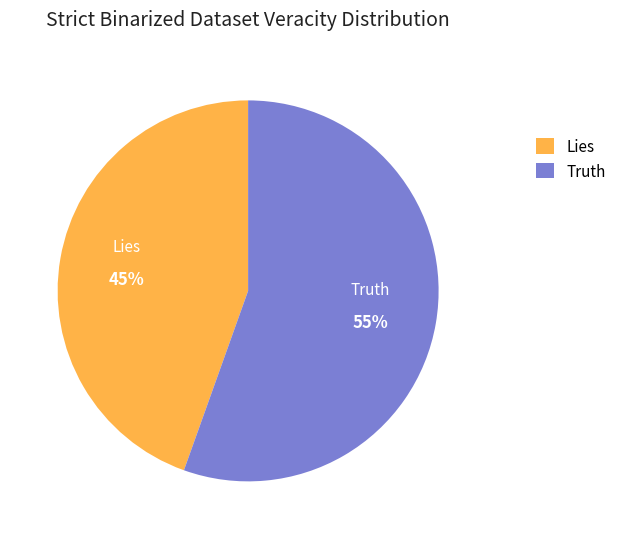

To the nearest percent, what is the combined percentage of Lies and Truth?

100%